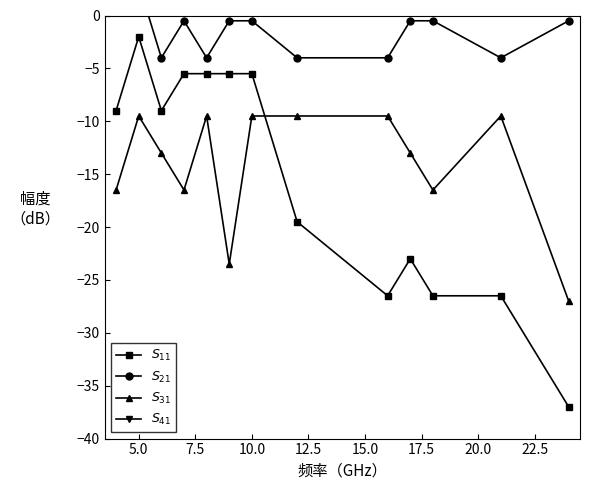

In $S_{41}$, how many points are lower than both neighbors (excluding endpoints)?

2